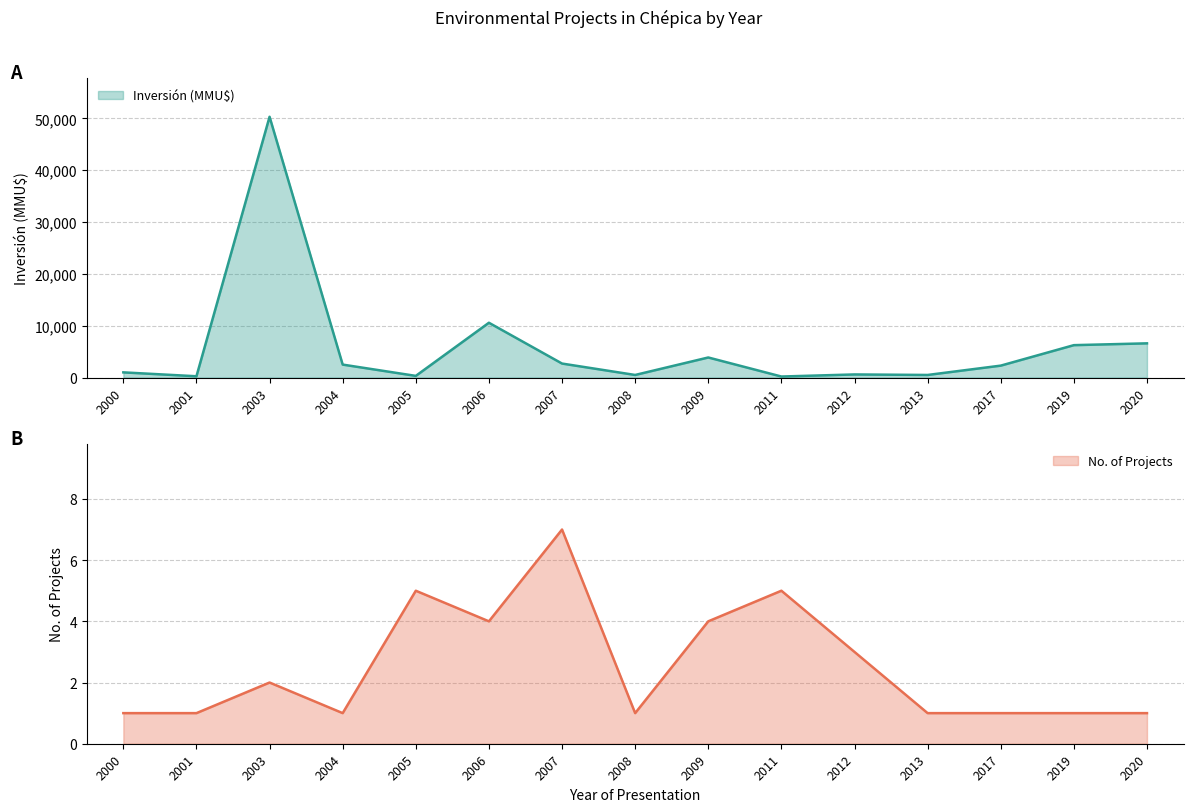

What is the value of the Inversión (MMU$) point at the 2nd from the left?

250